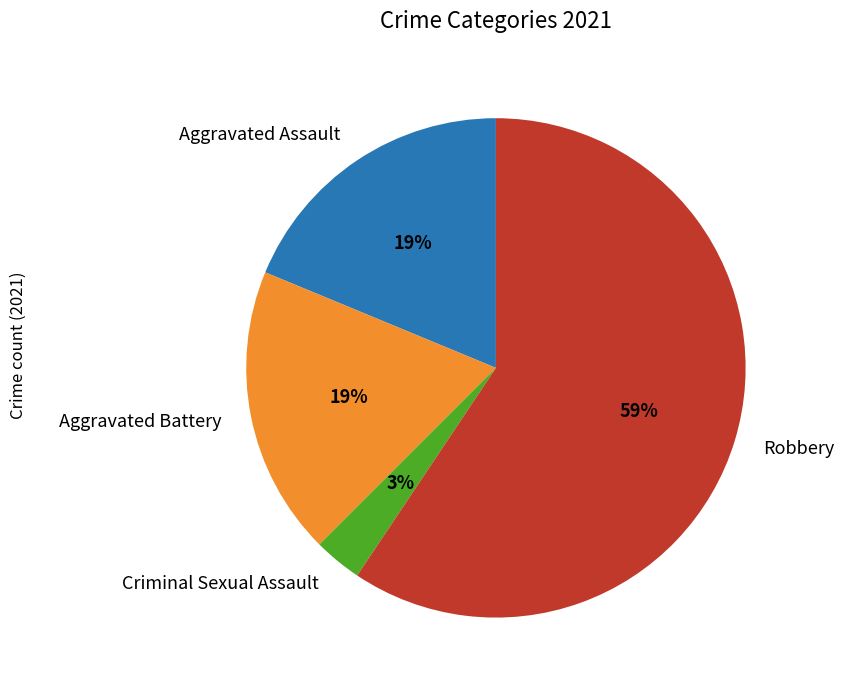

Do Criminal Sexual Assault and Aggravated Assault together represent more than half of the pie?

No